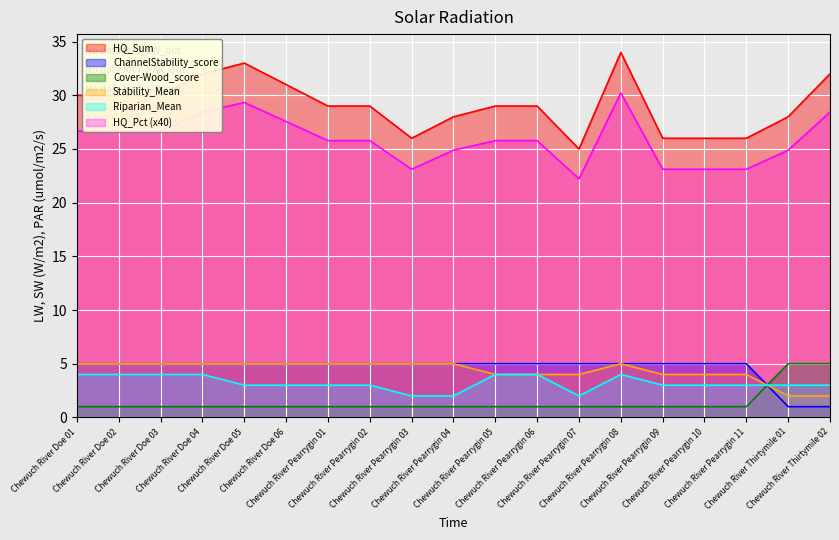

True or false: HQ_Sum and HQ_Pct cross at least once.

False